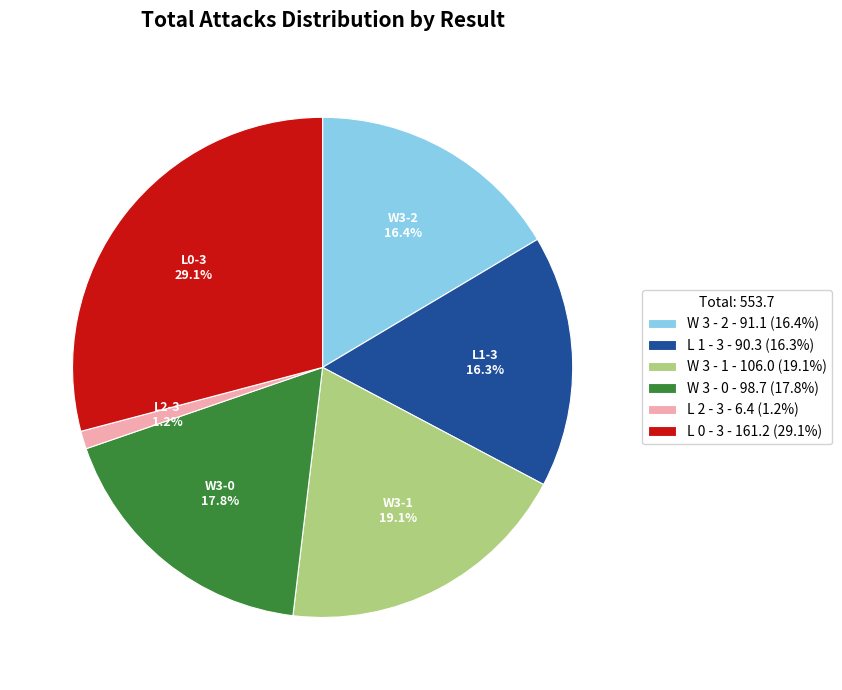

Does any single category account for the majority?

No